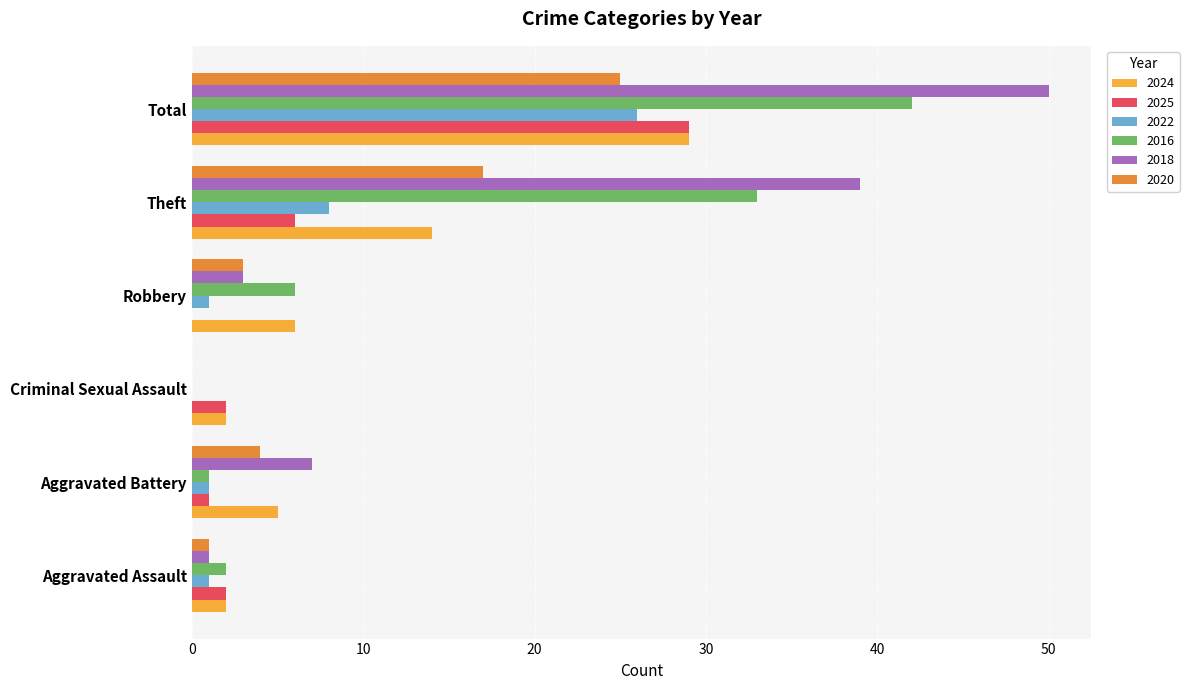

At which label is 2022 closest to 13?

Theft